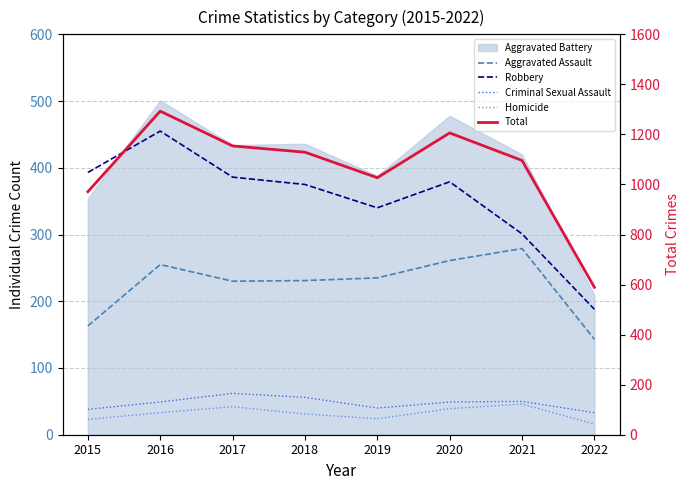

Which series changed the most between 2016 and 2022?

Total